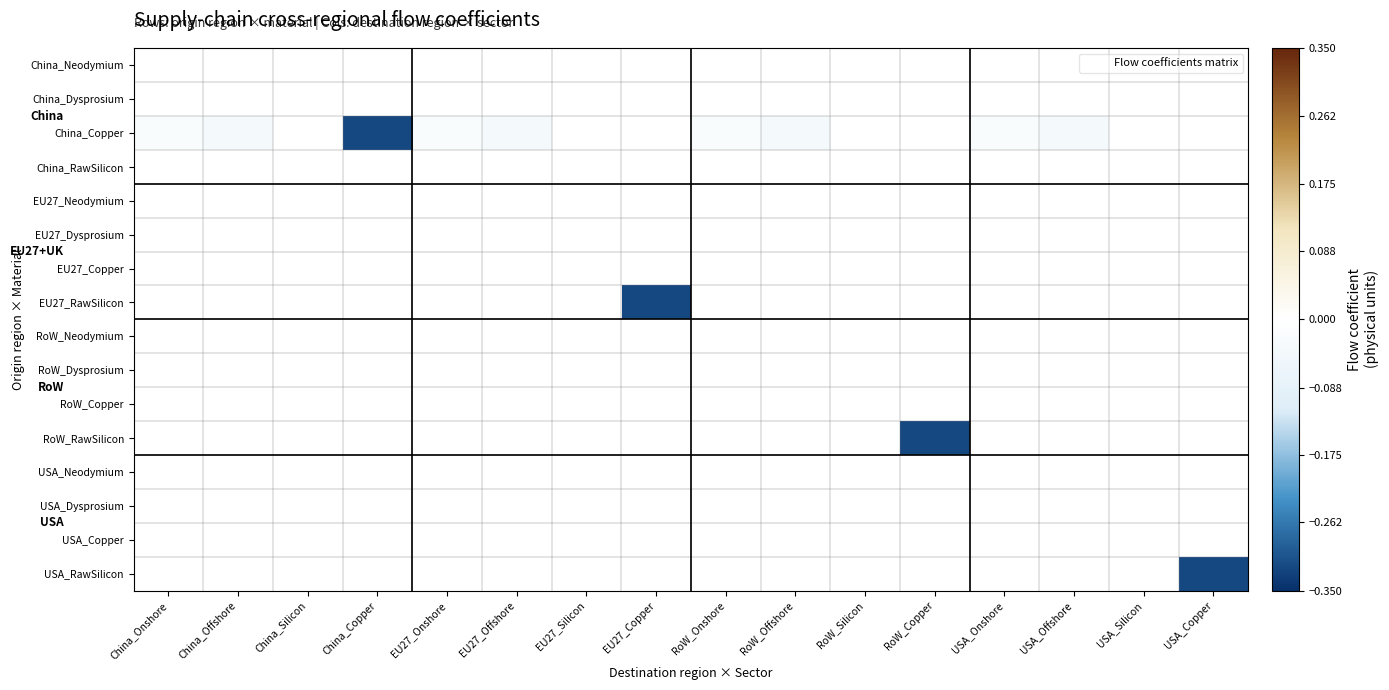

Reading left to right, list all the values displayed in this chart.

China_Neodymium: China_Onshore=0.0	China_Offshore=-0.0	China_Silicon=0.0	China_Copper=0.0	EU27_Onshore=0.0	EU27_Offshore=-0.0	EU27_Silicon=0.0	EU27_Copper=0.0	RoW_Onshore=0.0	RoW_Offshore=-0.0	RoW_Silicon=0.0	RoW_Copper=0.0	USA_Onshore=0.0	USA_Offshore=-0.0	USA_Silicon=0.0	USA_Copper=0.0
China_Dysprosium: China_Onshore=0.0	China_Offshore=0.0	China_Silicon=0.0	China_Copper=0.0	EU27_Onshore=0.0	EU27_Offshore=0.0	EU27_Silicon=0.0	EU27_Copper=0.0	RoW_Onshore=0.0	RoW_Offshore=0.0	RoW_Silicon=0.0	RoW_Copper=0.0	USA_Onshore=0.0	USA_Offshore=0.0	USA_Silicon=0.0	USA_Copper=0.0
China_Copper: China_Onshore=-0.0	China_Offshore=-0.0	China_Silicon=0.0	China_Copper=-0.3	EU27_Onshore=-0.0	EU27_Offshore=-0.0	EU27_Silicon=0.0	EU27_Copper=0.0	RoW_Onshore=-0.0	RoW_Offshore=-0.0	RoW_Silicon=0.0	RoW_Copper=0.0	USA_Onshore=-0.0	USA_Offshore=-0.0	USA_Silicon=0.0	USA_Copper=0.0
China_RawSilicon: China_Onshore=0.0	China_Offshore=0.0	China_Silicon=-0.0	China_Copper=0.0	EU27_Onshore=0.0	EU27_Offshore=0.0	EU27_Silicon=-0.0	EU27_Copper=0.0	RoW_Onshore=0.0	RoW_Offshore=0.0	RoW_Silicon=-0.0	RoW_Copper=0.0	USA_Onshore=0.0	USA_Offshore=0.0	USA_Silicon=-0.0	USA_Copper=0.0
EU27_Neodymium: China_Onshore=0.0	China_Offshore=0.0	China_Silicon=0.0	China_Copper=0.0	EU27_Onshore=0.0	EU27_Offshore=0.0	EU27_Silicon=0.0	EU27_Copper=0.0	RoW_Onshore=0.0	RoW_Offshore=0.0	RoW_Silicon=0.0	RoW_Copper=0.0	USA_Onshore=0.0	USA_Offshore=0.0	USA_Silicon=0.0	USA_Copper=0.0
EU27_Dysprosium: China_Onshore=0.0	China_Offshore=0.0	China_Silicon=0.0	China_Copper=0.0	EU27_Onshore=0.0	EU27_Offshore=0.0	EU27_Silicon=0.0	EU27_Copper=0.0	RoW_Onshore=0.0	RoW_Offshore=0.0	RoW_Silicon=0.0	RoW_Copper=0.0	USA_Onshore=0.0	USA_Offshore=0.0	USA_Silicon=0.0	USA_Copper=0.0
EU27_Copper: China_Onshore=0.0	China_Offshore=0.0	China_Silicon=0.0	China_Copper=0.0	EU27_Onshore=0.0	EU27_Offshore=0.0	EU27_Silicon=-0.0	EU27_Copper=0.0	RoW_Onshore=0.0	RoW_Offshore=0.0	RoW_Silicon=-0.0	RoW_Copper=0.0	USA_Onshore=0.0	USA_Offshore=0.0	USA_Silicon=-0.0	USA_Copper=0.0
EU27_RawSilicon: China_Onshore=0.0	China_Offshore=0.0	China_Silicon=0.0	China_Copper=0.0	EU27_Onshore=0.0	EU27_Offshore=0.0	EU27_Silicon=0.0	EU27_Copper=-0.3	RoW_Onshore=0.0	RoW_Offshore=0.0	RoW_Silicon=0.0	RoW_Copper=0.0	USA_Onshore=0.0	USA_Offshore=0.0	USA_Silicon=0.0	USA_Copper=0.0
RoW_Neodymium: China_Onshore=0.0	China_Offshore=0.0	China_Silicon=0.0	China_Copper=0.0	EU27_Onshore=0.0	EU27_Offshore=0.0	EU27_Silicon=0.0	EU27_Copper=0.0	RoW_Onshore=0.0	RoW_Offshore=0.0	RoW_Silicon=0.0	RoW_Copper=0.0	USA_Onshore=0.0	USA_Offshore=0.0	USA_Silicon=0.0	USA_Copper=0.0
RoW_Dysprosium: China_Onshore=0.0	China_Offshore=0.0	China_Silicon=0.0	China_Copper=0.0	EU27_Onshore=0.0	EU27_Offshore=0.0	EU27_Silicon=0.0	EU27_Copper=0.0	RoW_Onshore=0.0	RoW_Offshore=0.0	RoW_Silicon=0.0	RoW_Copper=0.0	USA_Onshore=0.0	USA_Offshore=0.0	USA_Silicon=0.0	USA_Copper=0.0
RoW_Copper: China_Onshore=0.0	China_Offshore=0.0	China_Silicon=0.0	China_Copper=0.0	EU27_Onshore=0.0	EU27_Offshore=0.0	EU27_Silicon=0.0	EU27_Copper=0.0	RoW_Onshore=0.0	RoW_Offshore=0.0	RoW_Silicon=-0.0	RoW_Copper=0.0	USA_Onshore=0.0	USA_Offshore=0.0	USA_Silicon=-0.0	USA_Copper=0.0
RoW_RawSilicon: China_Onshore=0.0	China_Offshore=0.0	China_Silicon=0.0	China_Copper=0.0	EU27_Onshore=0.0	EU27_Offshore=0.0	EU27_Silicon=0.0	EU27_Copper=0.0	RoW_Onshore=0.0	RoW_Offshore=0.0	RoW_Silicon=0.0	RoW_Copper=-0.3	USA_Onshore=0.0	USA_Offshore=0.0	USA_Silicon=0.0	USA_Copper=0.0
USA_Neodymium: China_Onshore=0.0	China_Offshore=0.0	China_Silicon=0.0	China_Copper=0.0	EU27_Onshore=0.0	EU27_Offshore=0.0	EU27_Silicon=0.0	EU27_Copper=0.0	RoW_Onshore=0.0	RoW_Offshore=0.0	RoW_Silicon=0.0	RoW_Copper=0.0	USA_Onshore=0.0	USA_Offshore=0.0	USA_Silicon=0.0	USA_Copper=0.0
USA_Dysprosium: China_Onshore=0.0	China_Offshore=0.0	China_Silicon=0.0	China_Copper=0.0	EU27_Onshore=0.0	EU27_Offshore=0.0	EU27_Silicon=0.0	EU27_Copper=0.0	RoW_Onshore=0.0	RoW_Offshore=0.0	RoW_Silicon=0.0	RoW_Copper=0.0	USA_Onshore=0.0	USA_Offshore=0.0	USA_Silicon=0.0	USA_Copper=0.0
USA_Copper: China_Onshore=0.0	China_Offshore=0.0	China_Silicon=0.0	China_Copper=0.0	EU27_Onshore=0.0	EU27_Offshore=0.0	EU27_Silicon=0.0	EU27_Copper=0.0	RoW_Onshore=0.0	RoW_Offshore=0.0	RoW_Silicon=-0.0	RoW_Copper=0.0	USA_Onshore=0.0	USA_Offshore=0.0	USA_Silicon=-0.0	USA_Copper=0.0
USA_RawSilicon: China_Onshore=0.0	China_Offshore=0.0	China_Silicon=0.0	China_Copper=0.0	EU27_Onshore=0.0	EU27_Offshore=0.0	EU27_Silicon=0.0	EU27_Copper=0.0	RoW_Onshore=0.0	RoW_Offshore=0.0	RoW_Silicon=0.0	RoW_Copper=0.0	USA_Onshore=0.0	USA_Offshore=0.0	USA_Silicon=0.0	USA_Copper=-0.3